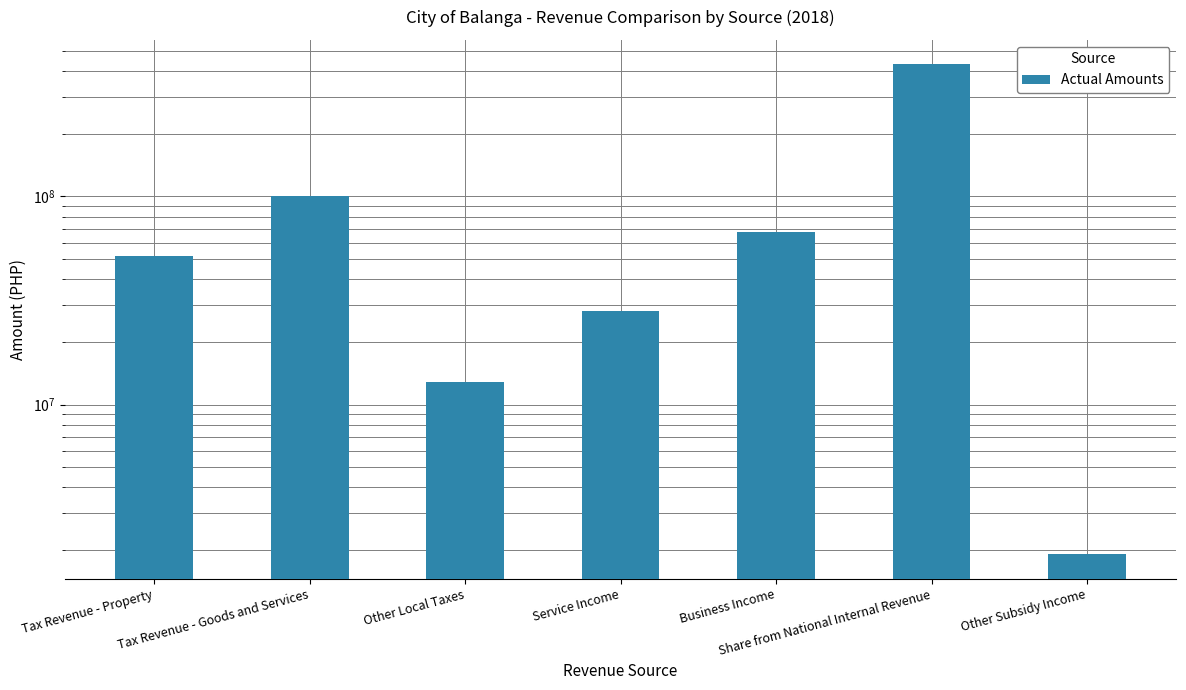

Between Business Income and Share from National Internal Revenue, which is larger?

Share from National Internal Revenue